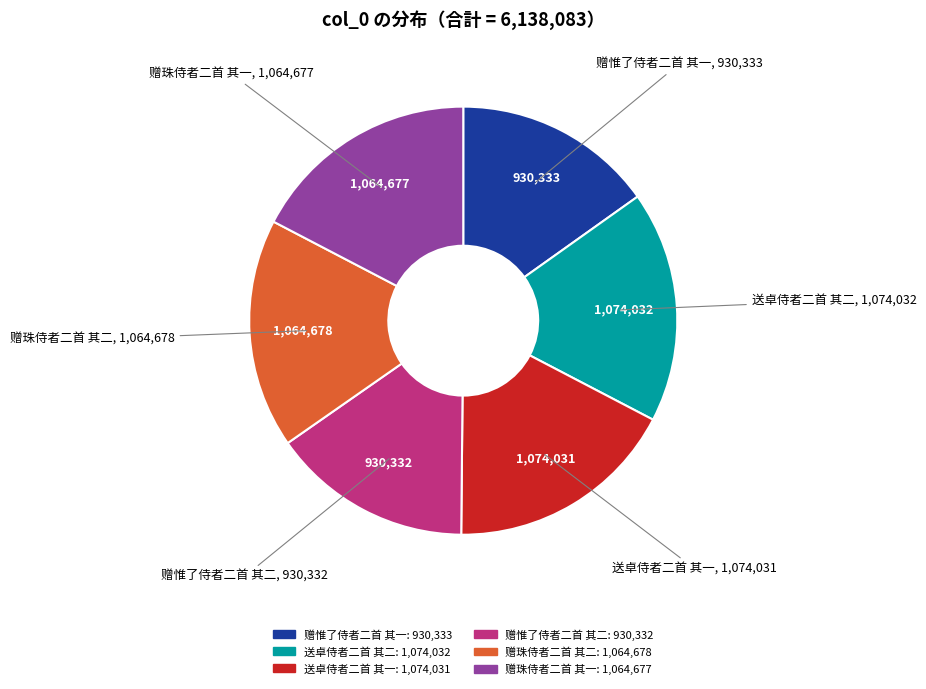

What is the ratio of the value at 赠惟了侍者二首 其一 to the value at 赠珠侍者二首 其一?

0.9